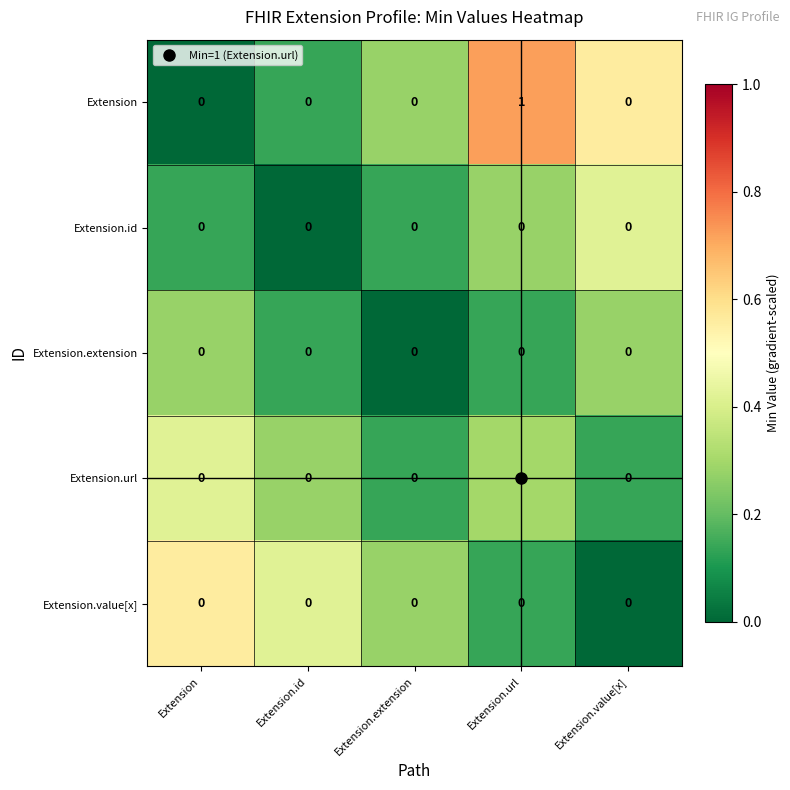

Count the Extension.url values in the range 0 to 1.

5